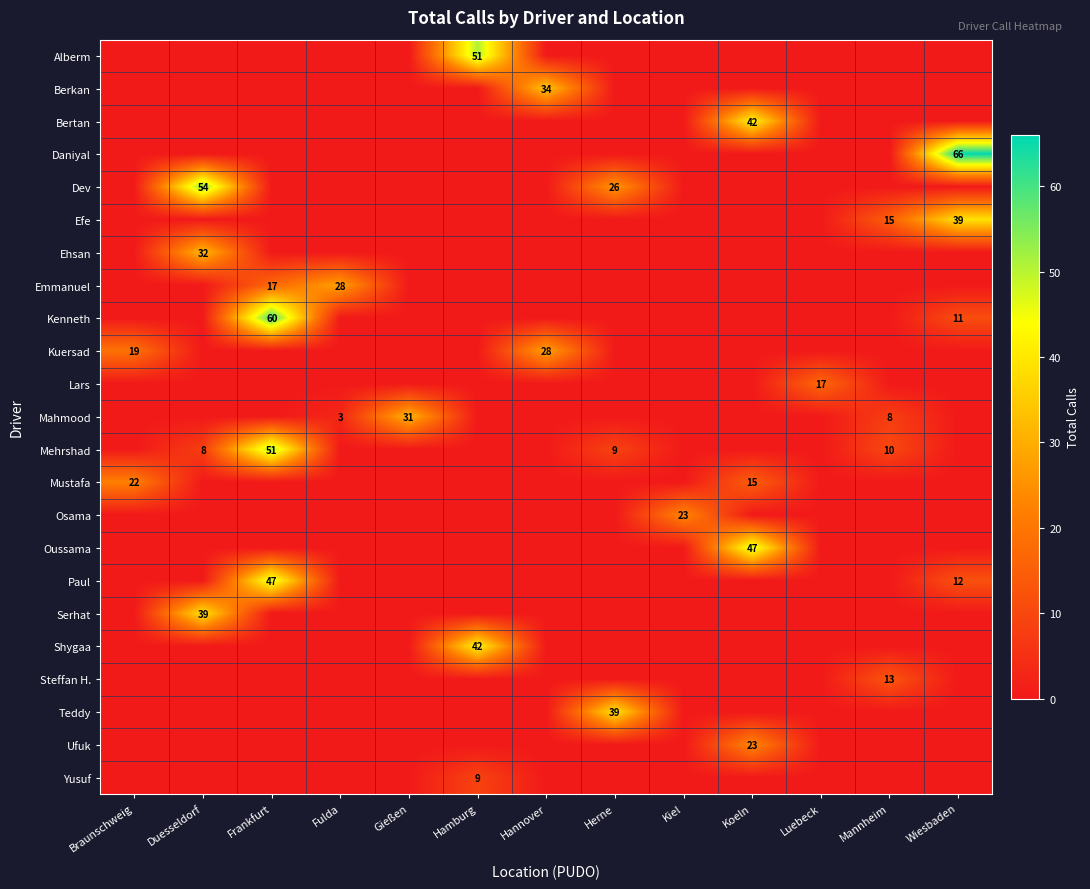

Which series has the largest total across all categories?

Dev